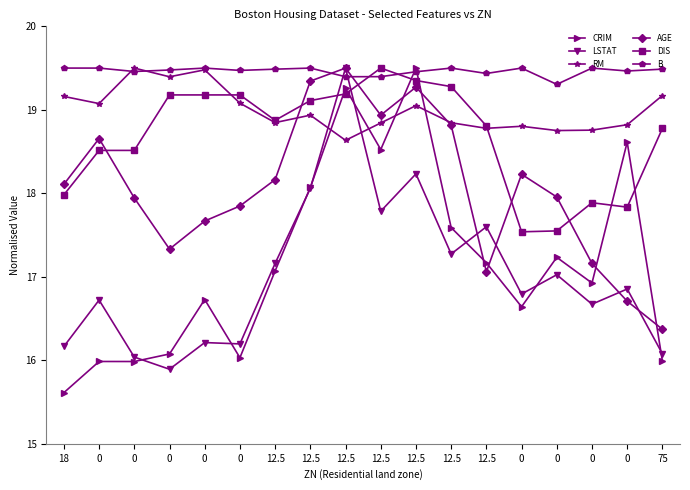

Rank the categories by LSTAT value from lowest to highest.

0, 0, 75, 18, 0, 0, 0, 0, 0, 0, 0, 12.5, 12.5, 12.5, 12.5, 12.5, 12.5, 12.5